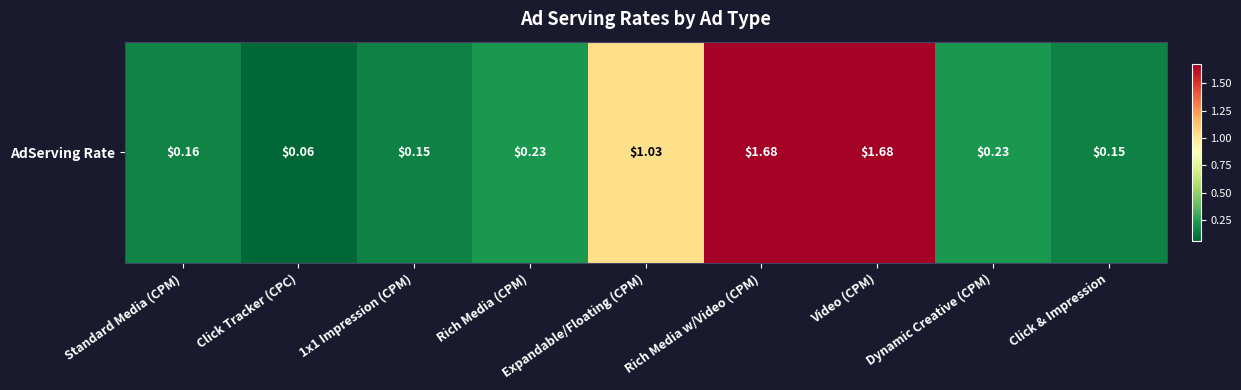

Reading right to left, transcribe all the data shown in this chart.

Click & Impression=0.1	Dynamic Creative (CPM)=0.2	Video (CPM)=1.7	Rich Media w/Video (CPM)=1.7	Expandable/Floating (CPM)=1.0	Rich Media (CPM)=0.2	1x1 Impression (CPM)=0.1	Click Tracker (CPC)=0.1	Standard Media (CPM)=0.2